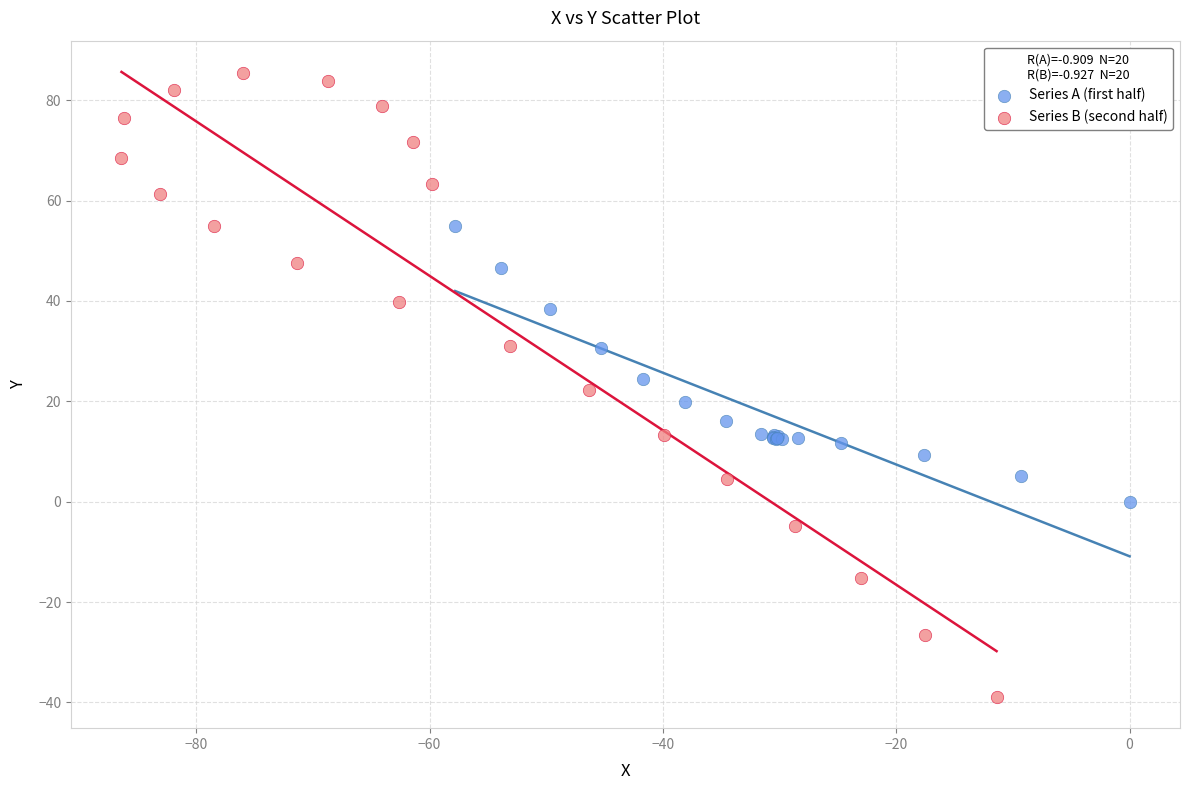

Which series reaches the minimum Y coordinate?

Series B (second half)